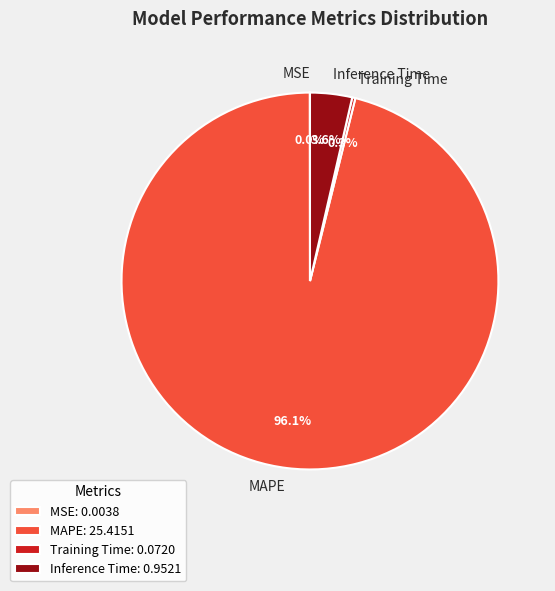

Is there any slice that represents more than half of the pie?

Yes